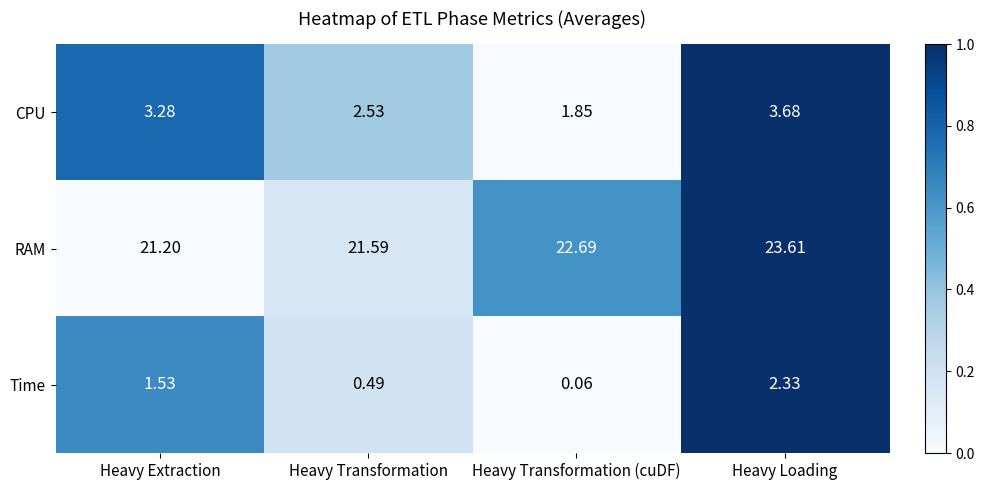

At which category is the sum across all series the highest?

Heavy Loading